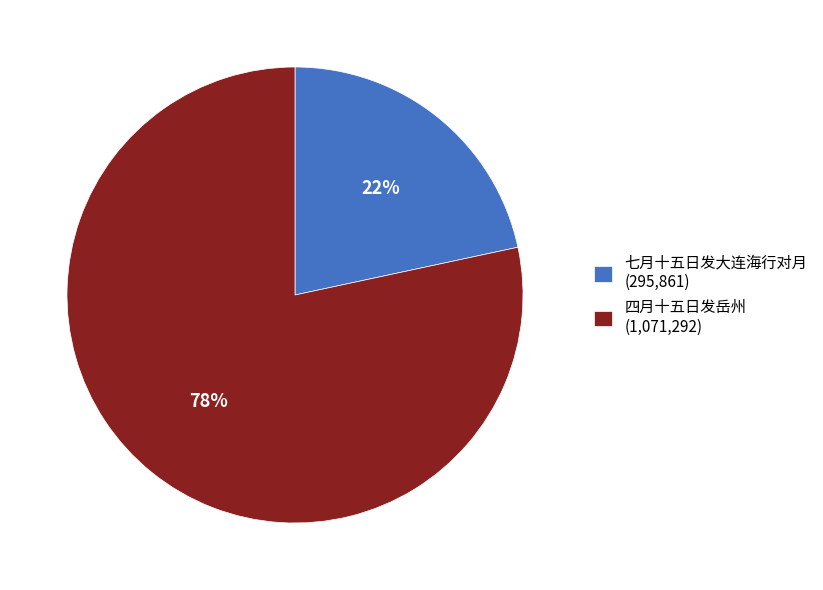

Which slice is the largest?

四月十五日发岳州 (1,071,292)